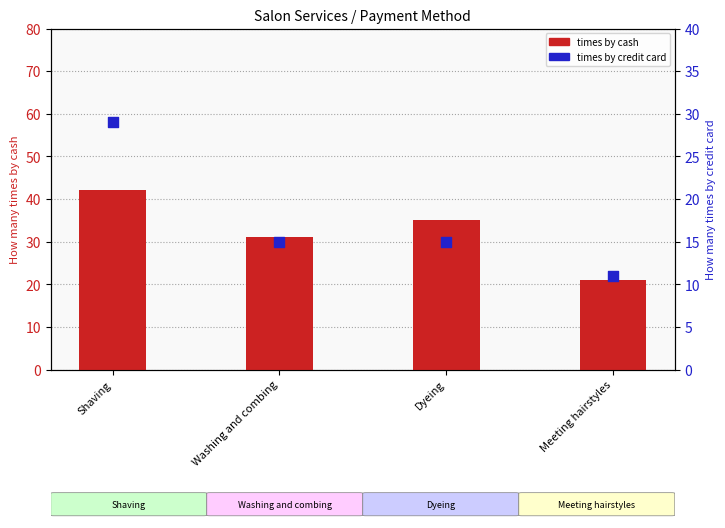

Which series has the largest Y range (max minus min)?

times by cash